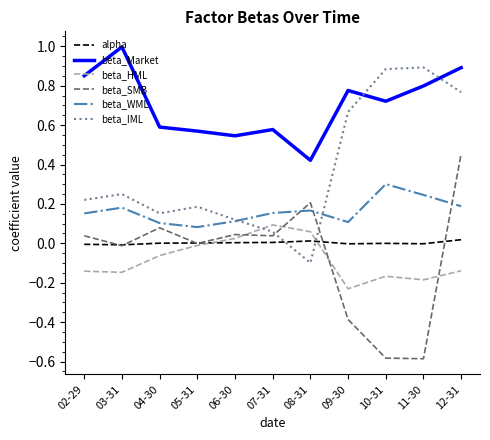

Is it true that beta_WML equals 0.1 at 11-30?

False